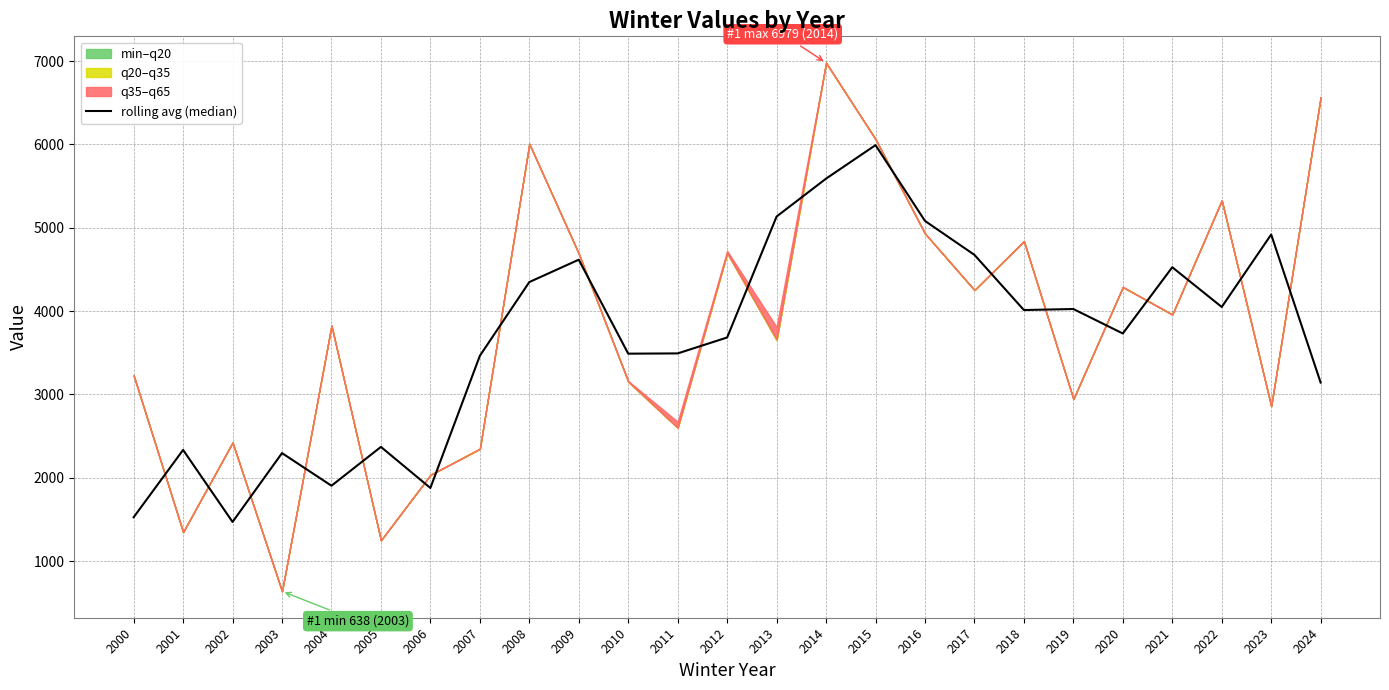

How many data points are above 3730?

13